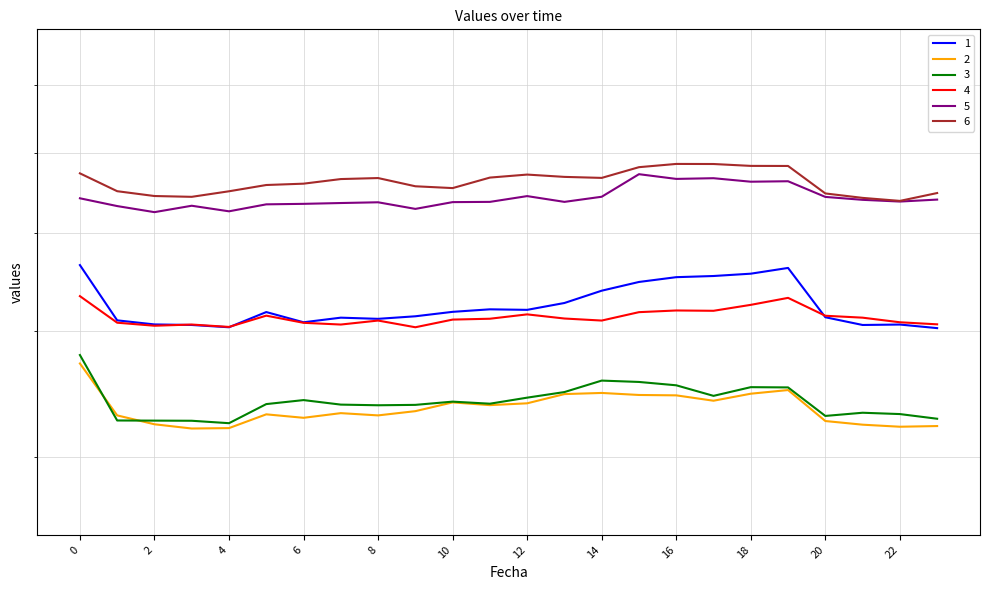

True or false: 6 has a value of 27.2 at 19.

False